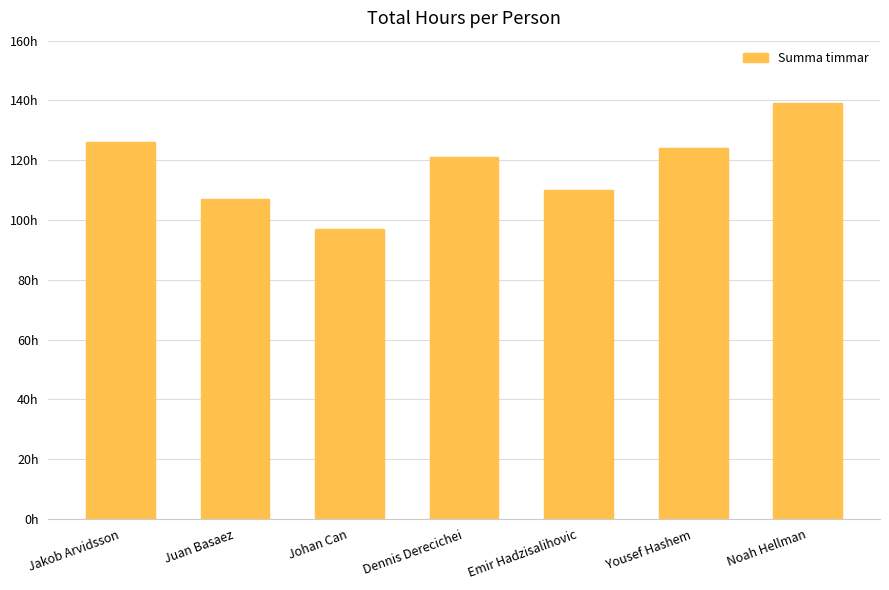

Reading left to right, what are all the values shown in this chart?

126	107	97	121	110	124	139